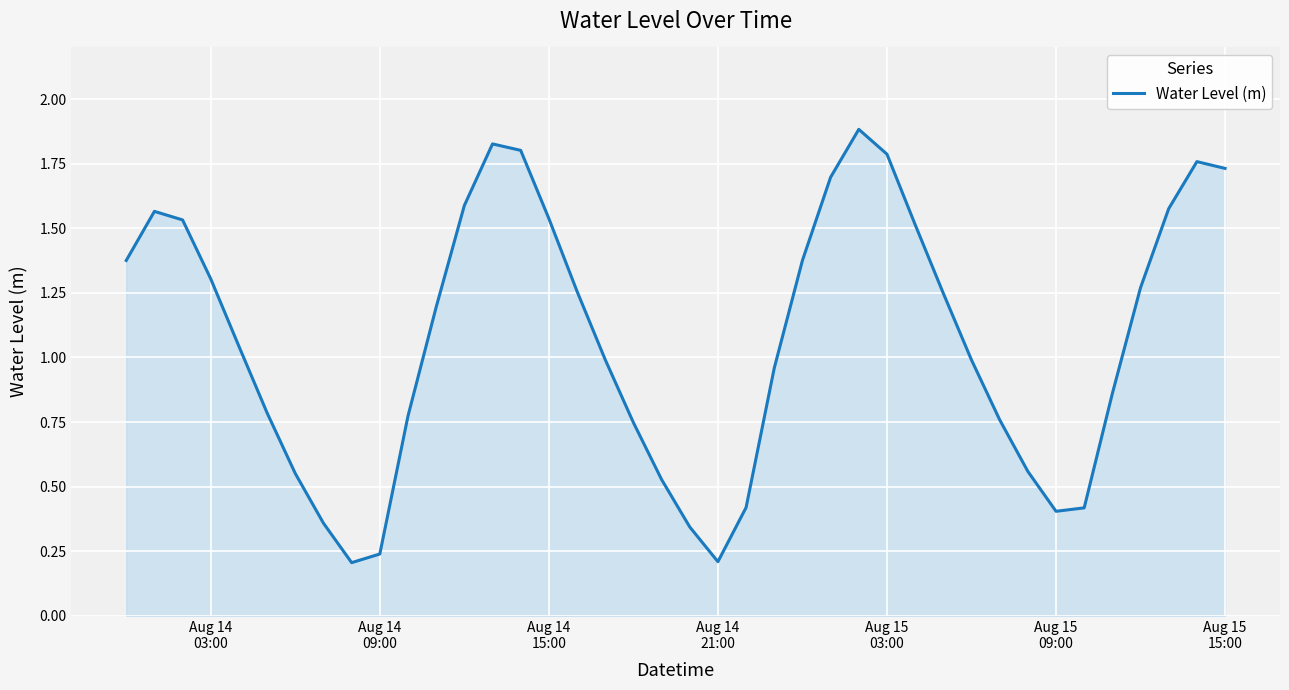

How many lines are shown in the chart?

1